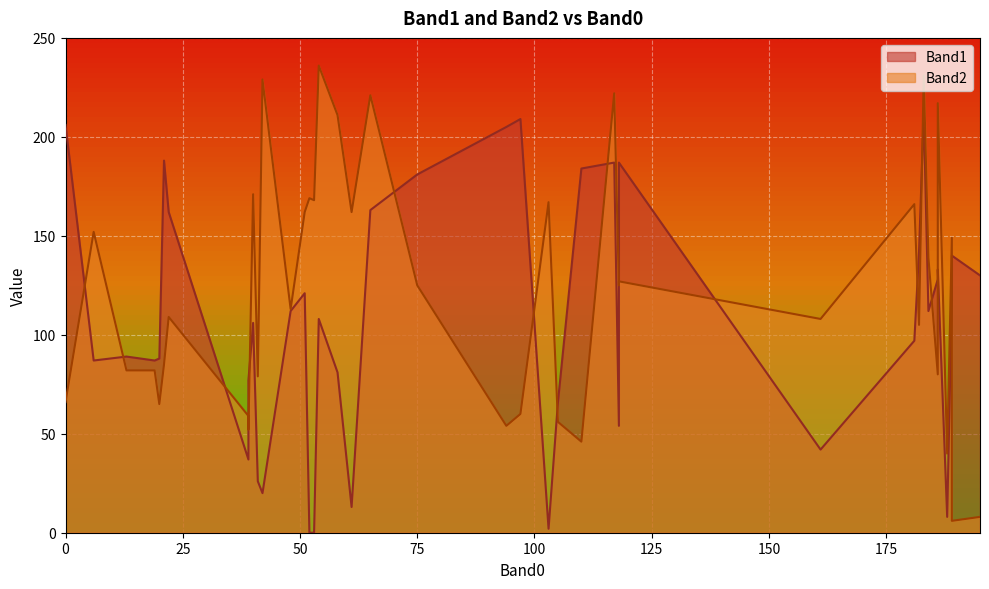

Is the value of Band2 at 181 greater than the value of Band1 at 188?

Yes